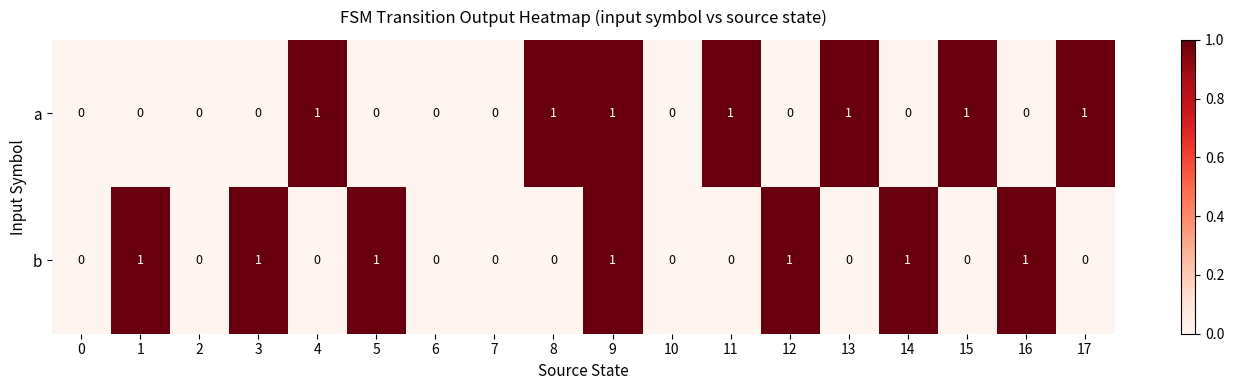

What is the sum of all a values?

7